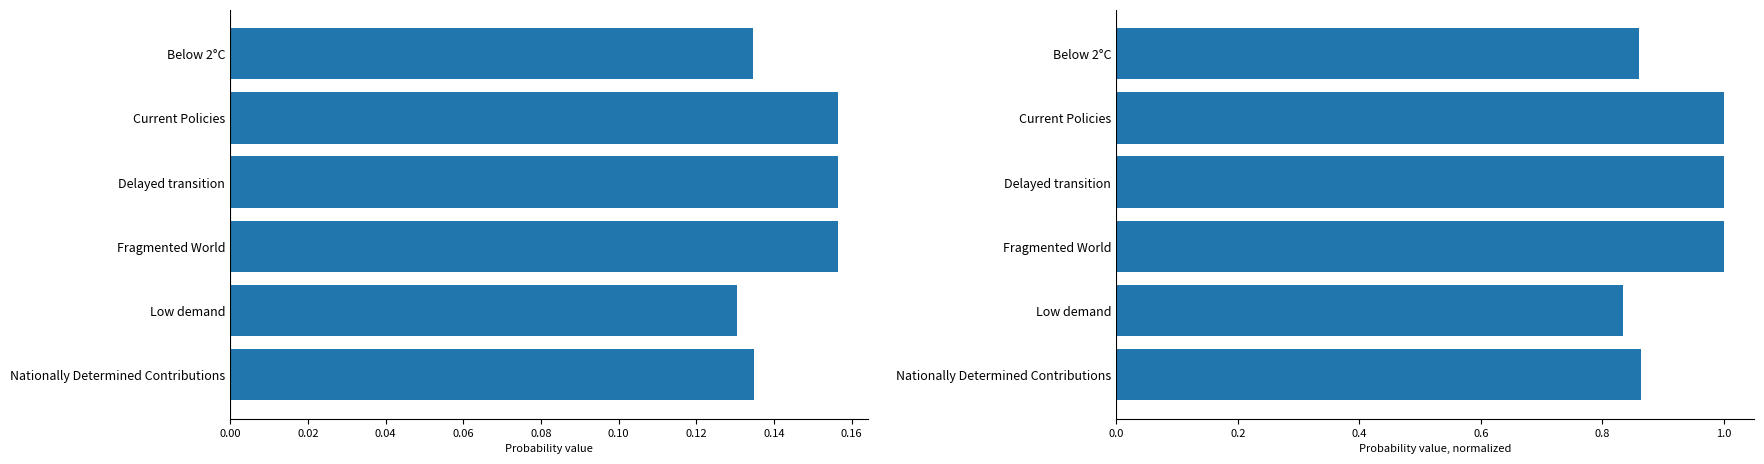

What is the value of the normalized bar at the 2nd from the left?

1.0